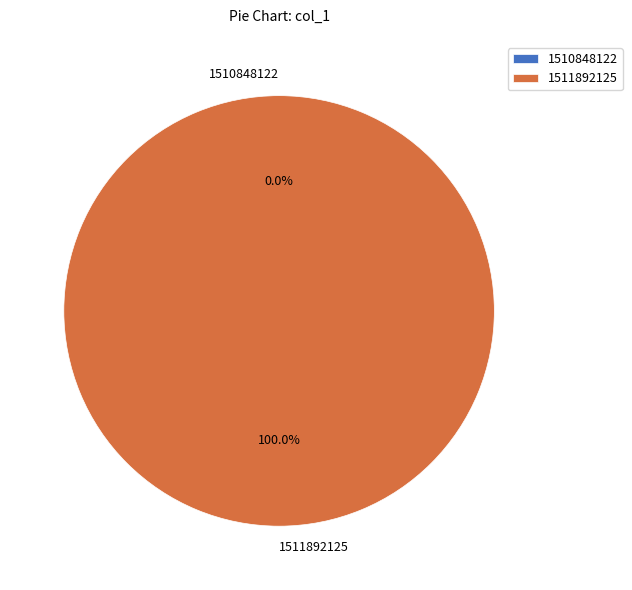

To the nearest percent, what is the difference between the largest and smallest slice percentages?

100%